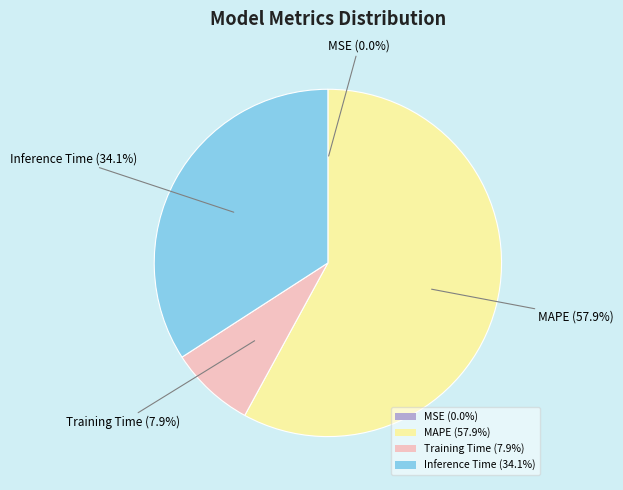

Between Training Time (7.9%) and MAPE (57.9%), which is larger?

MAPE (57.9%)